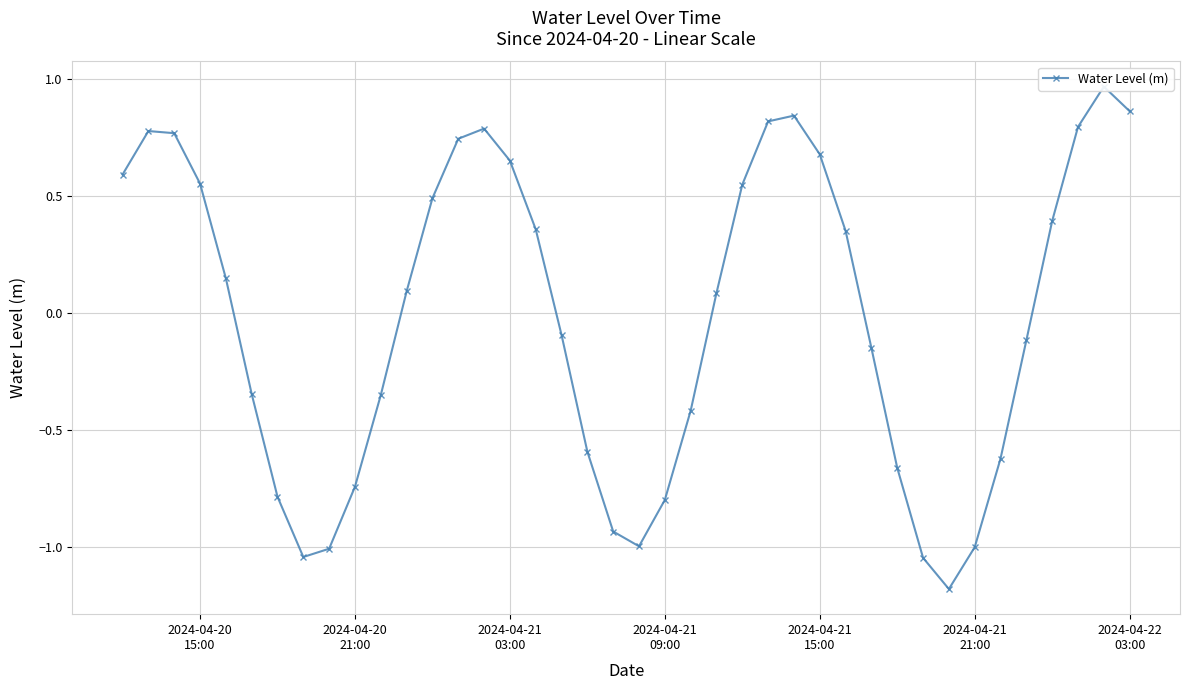

What is the sum of the values at 2024-04-20
15:00 and 27?

1.3